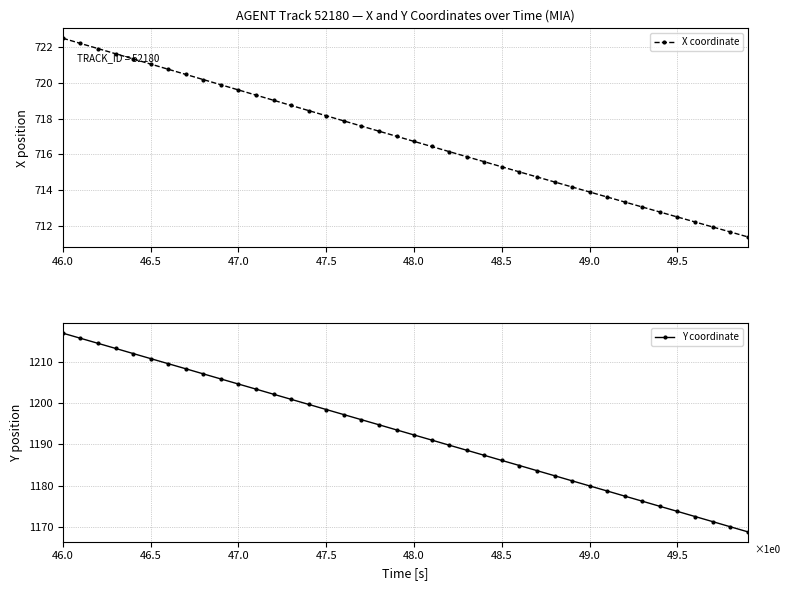

What is the minimum value for X coordinate?

711.4